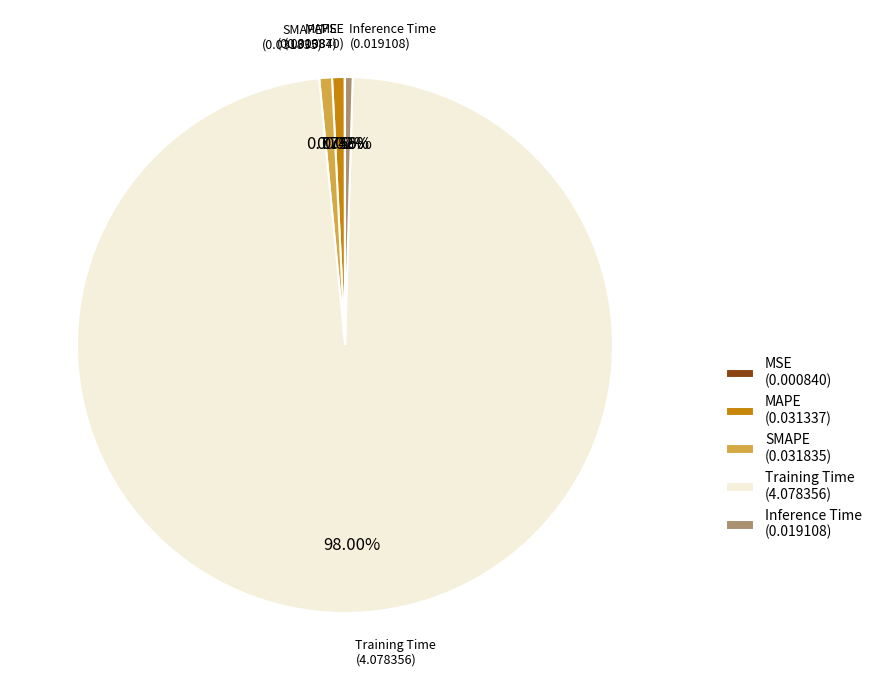

What is the majority slice?

Training Time